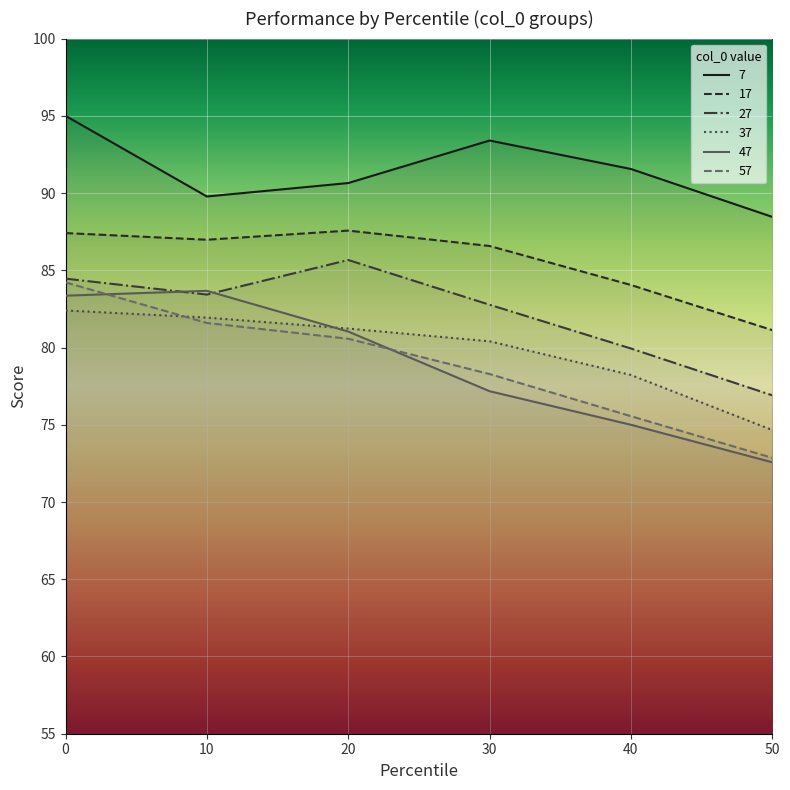

What is the difference between the maximum and minimum values in the 37 series?

7.7